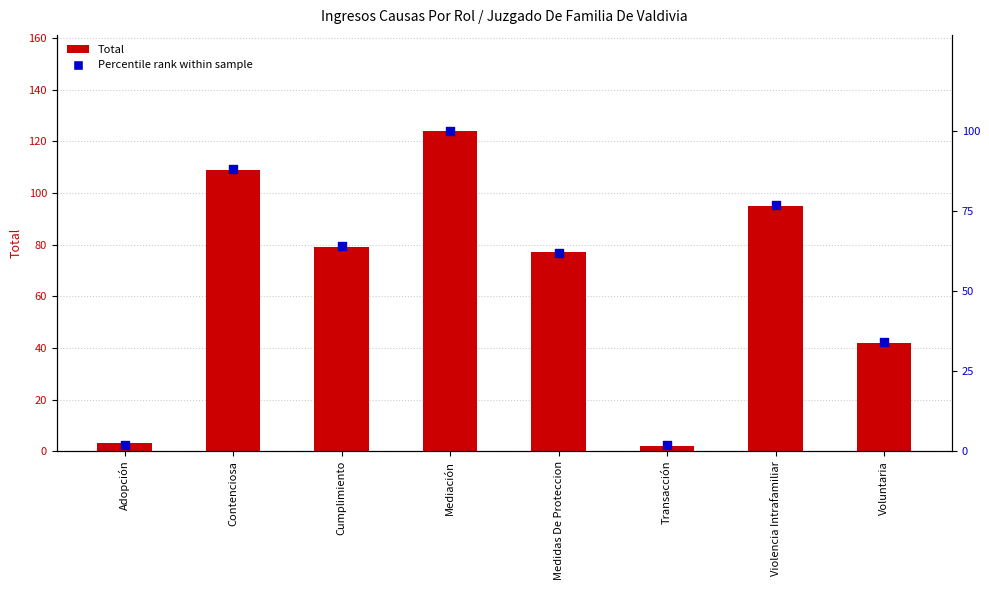

Which series has the widest spread of Y values?

Total